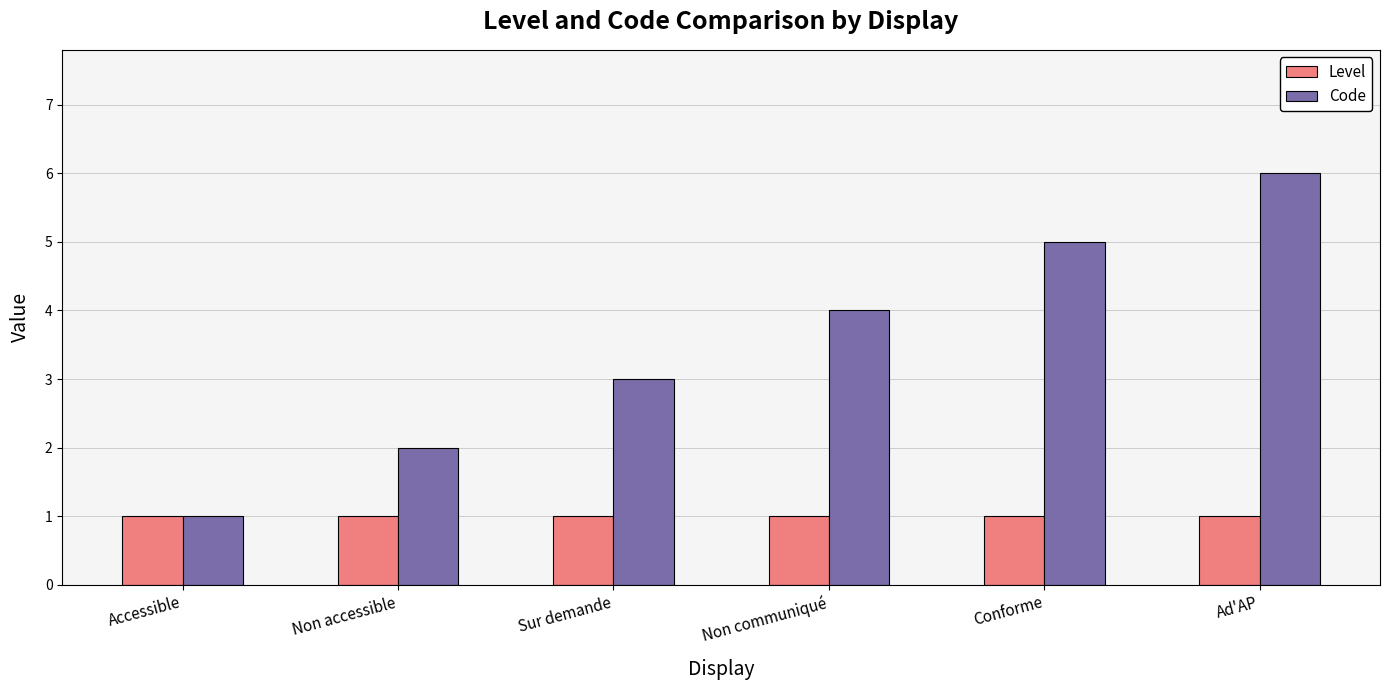

Rank the series by their maximum value, from lowest to highest.

Level, Code